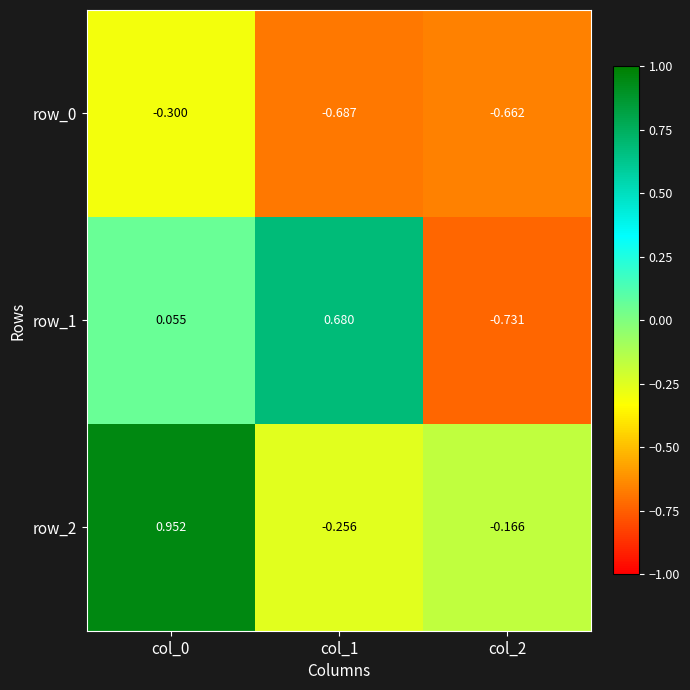

How many positive values does the row_2 series have?

1